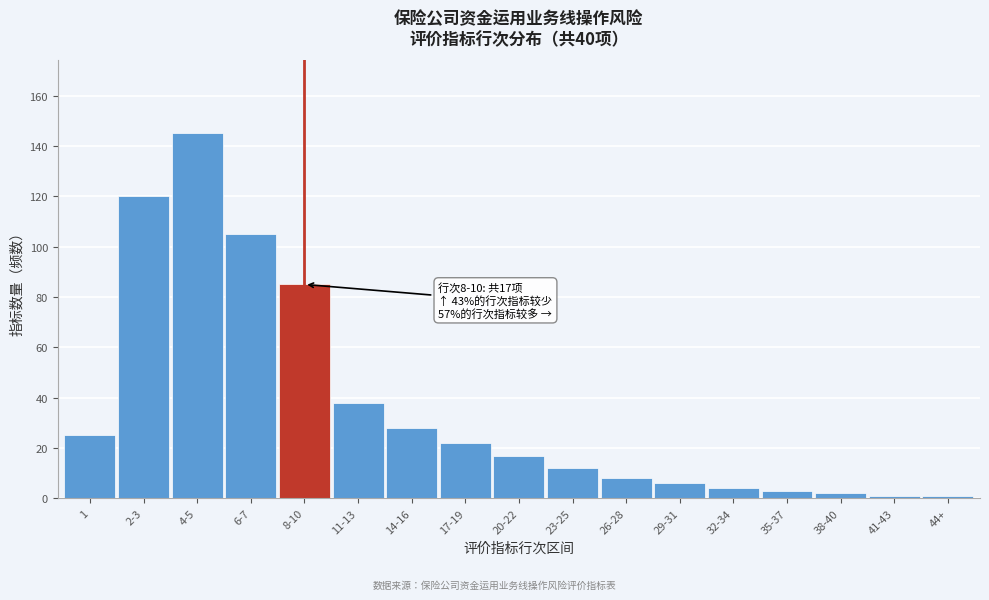

Reading left to right, what are all the values shown in this chart?

25	120	145	105	85	38	28	22	17	12	8	6	4	3	2	1	1